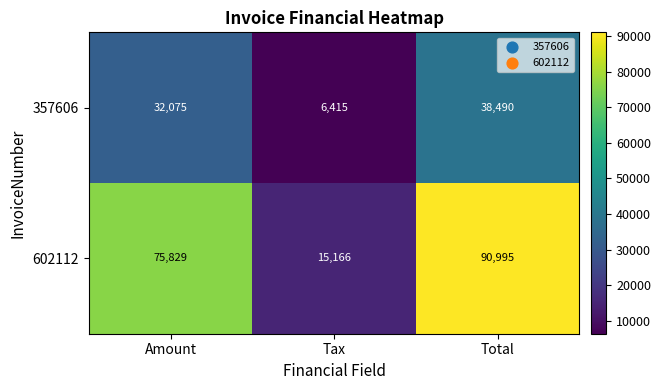

The value of 357606 at Tax is 6415. True or false?

True